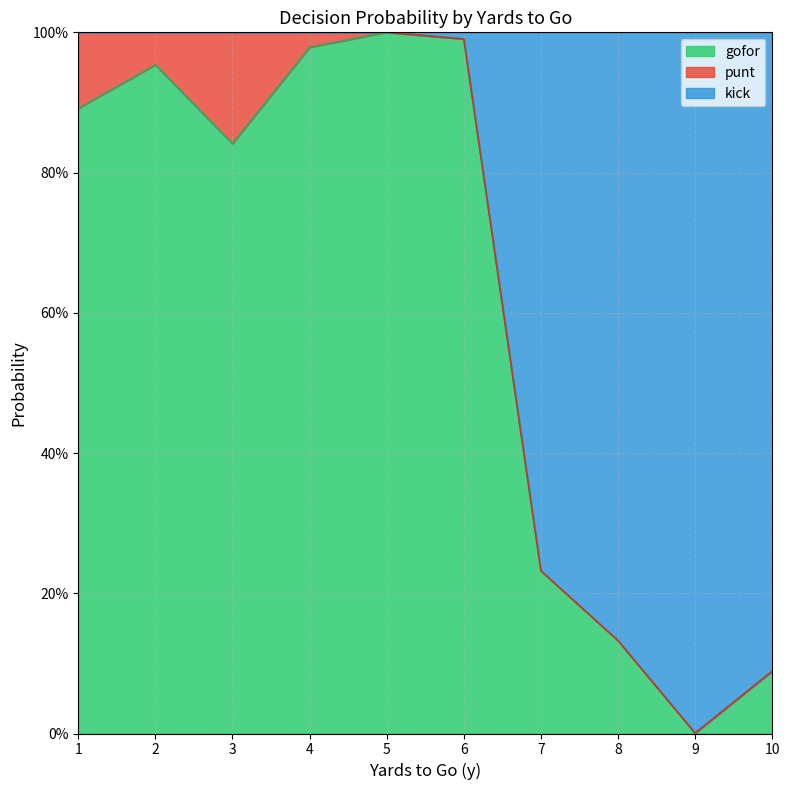

What is the sum of the kick values at 9 and 1?

1.0